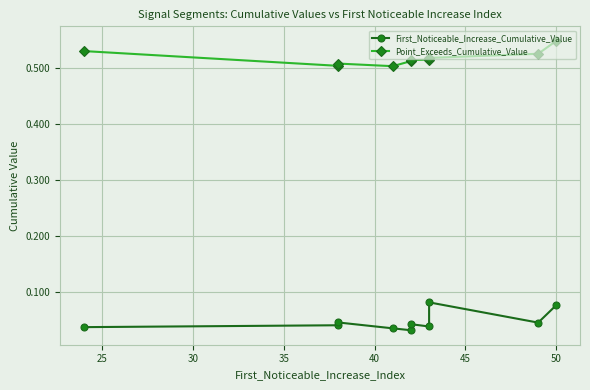

What is the spread (max minus min) of values at 30?

0.5